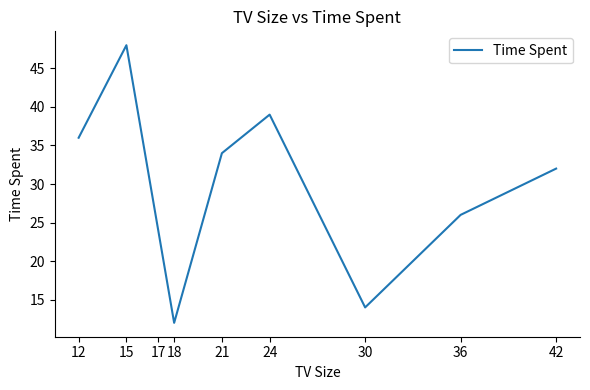

Read the value at 12.

36